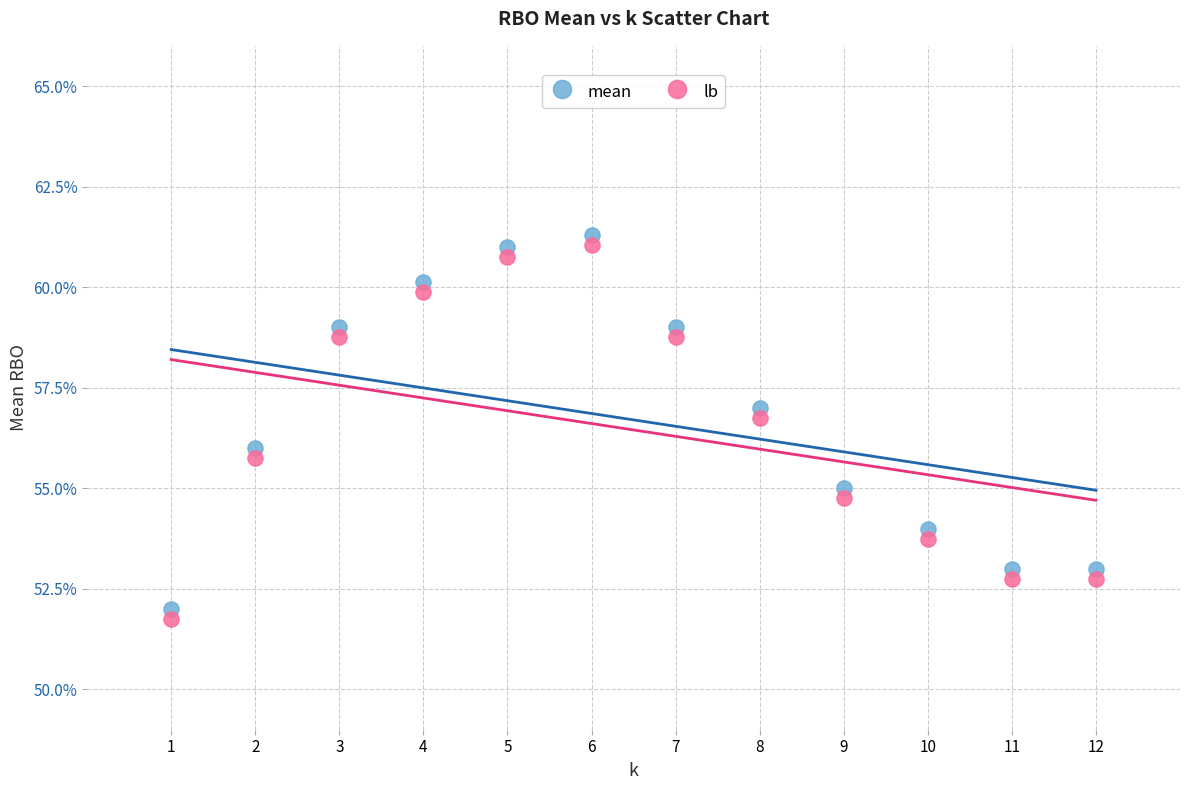

What are all the series names shown in the legend?

mean, lb